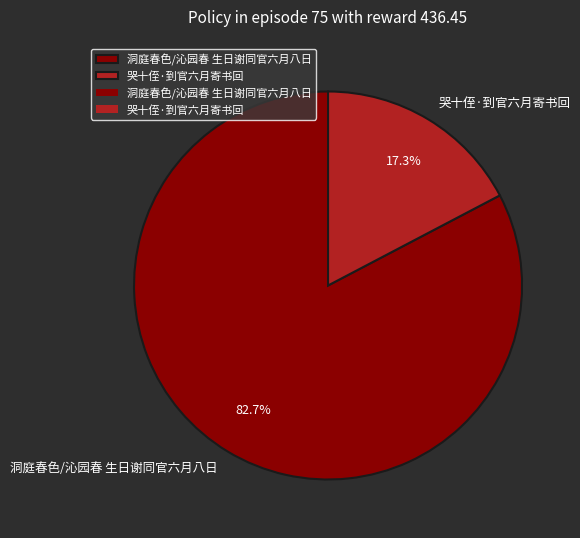

To the nearest percent, what is the difference between the largest and smallest slice percentages?

65%